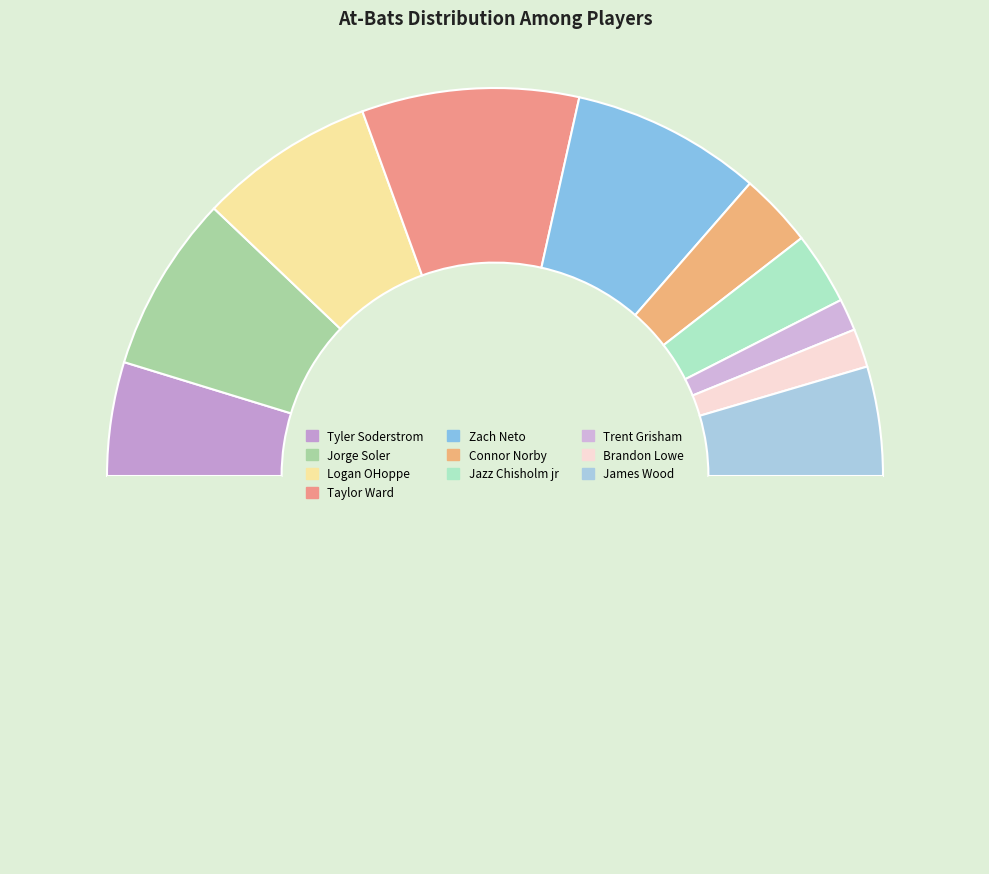

To the nearest percent, what is the average slice percentage?

10%